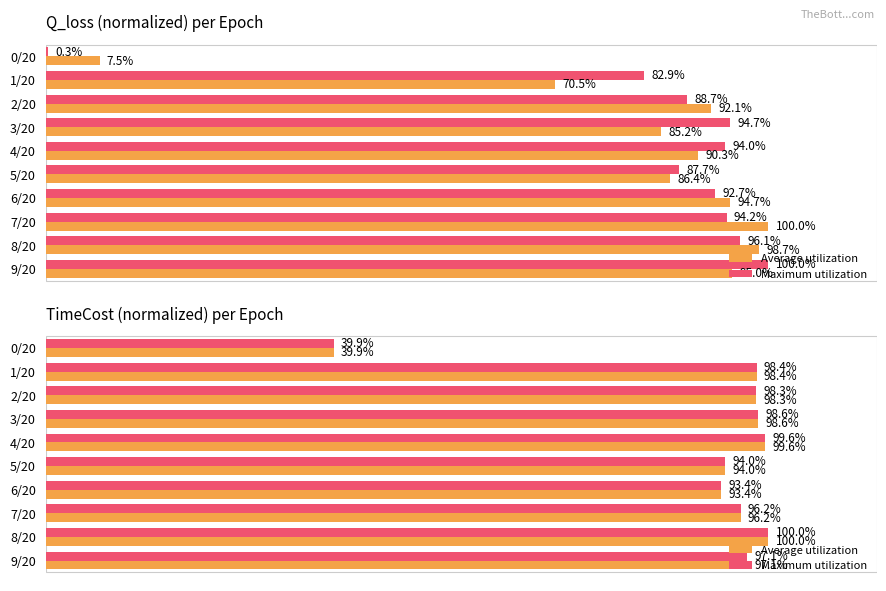

Are the bars grouped side by side (vs. stacked)?

Yes